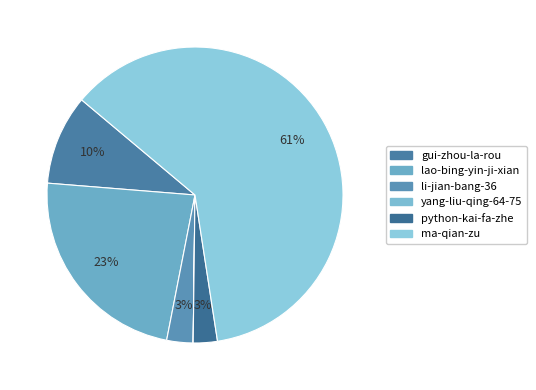

Approximately how many times larger is the value at ma-qian-zu compared to python-kai-fa-zhe?

23.4